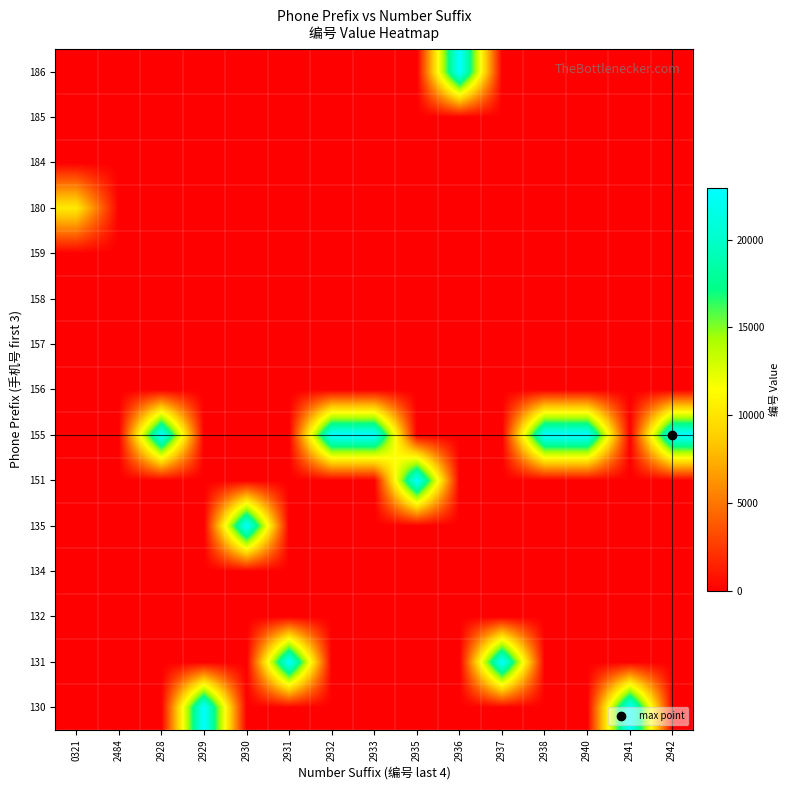

What is the total value across all series at 2940?

22940